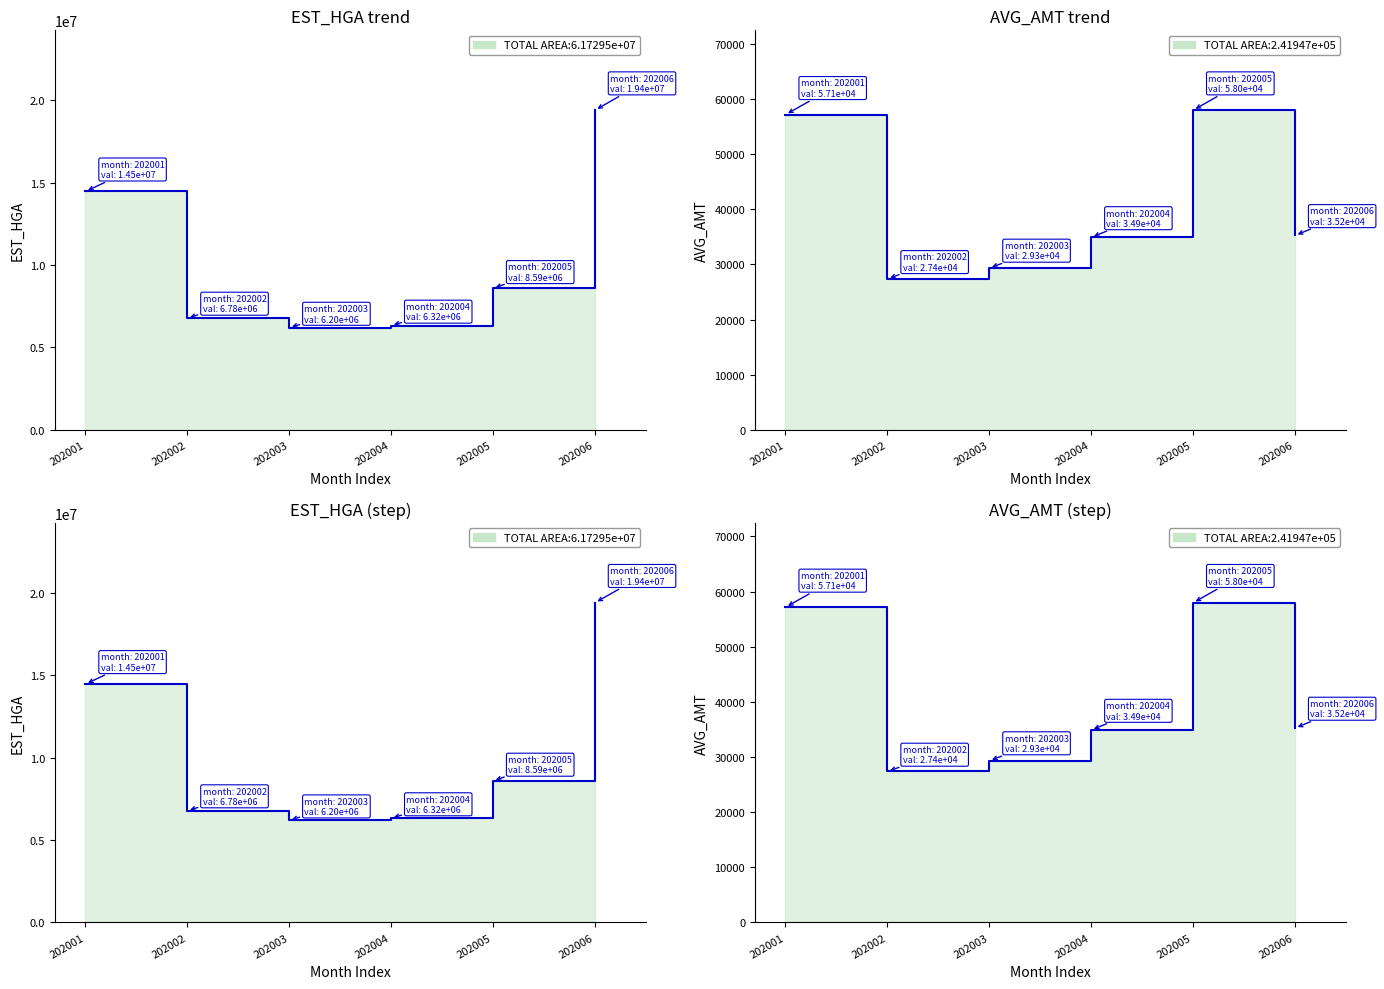

List the series in order of their overall mean, lowest first.

AVG_AMT, EST_HGA